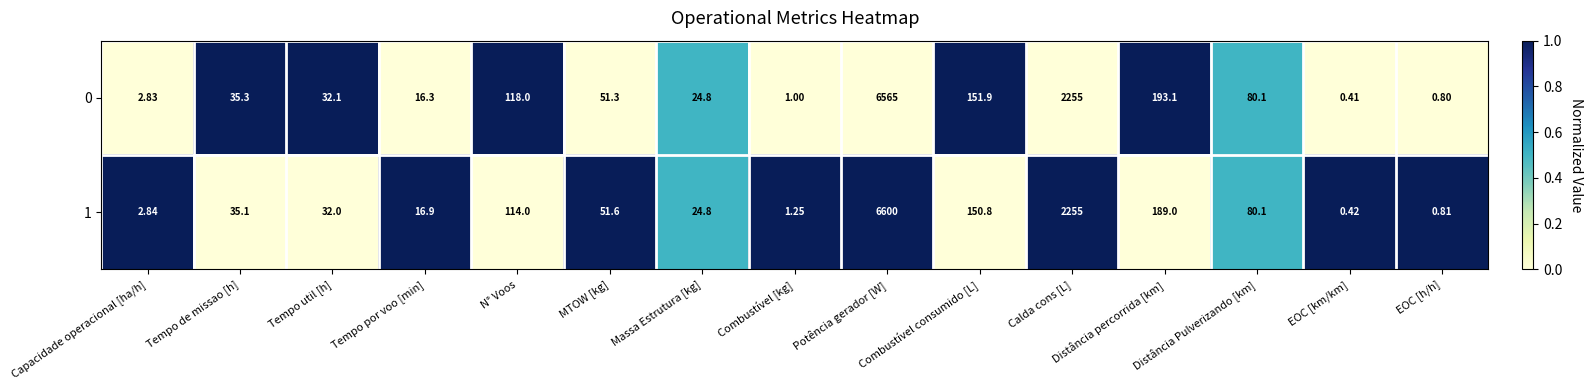

What is the spread (max minus min) of values at MTOW [kg]?

0.3